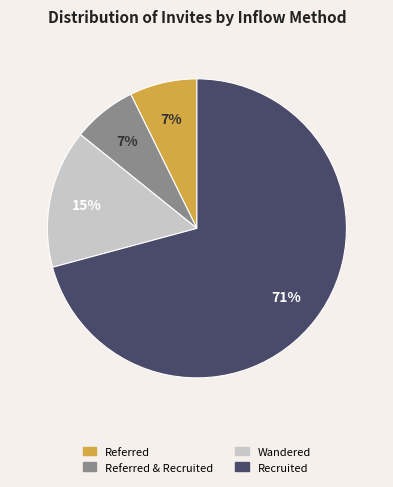

Is there a majority slice in this chart?

Yes